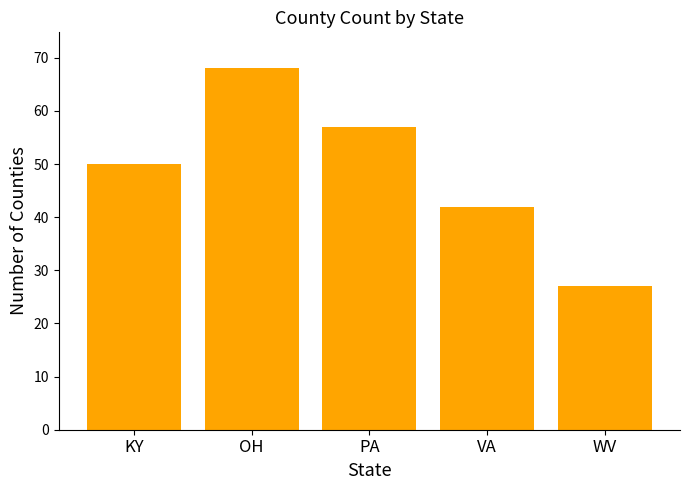

Which has a higher value, KY or VA?

KY